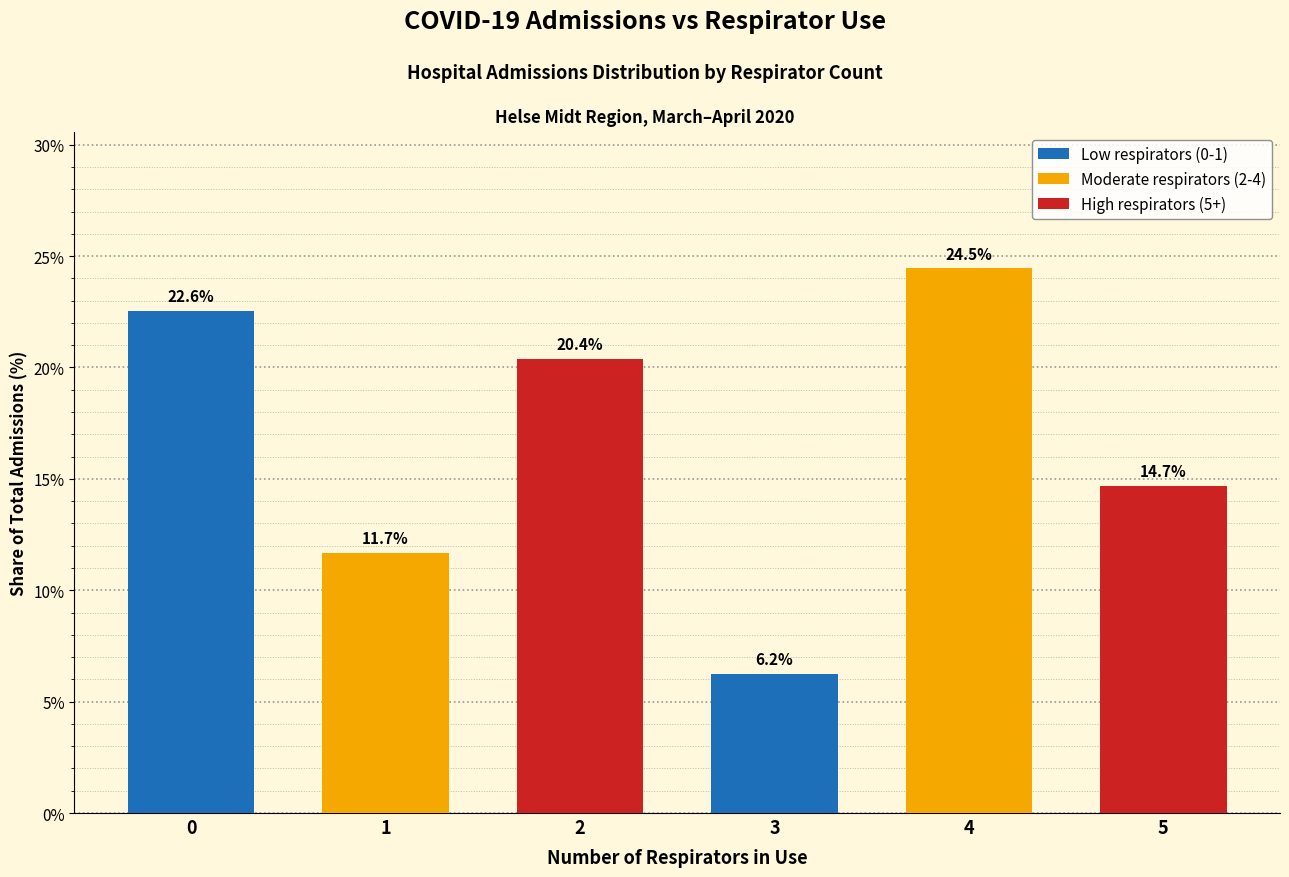

Rank the categories by value from highest to lowest.

4, 0, 2, 5, 1, 3